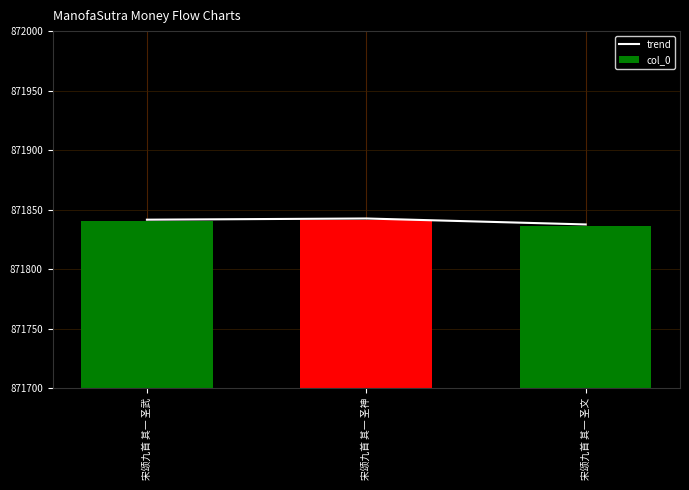

What is the average value of the trend series?

871840.5